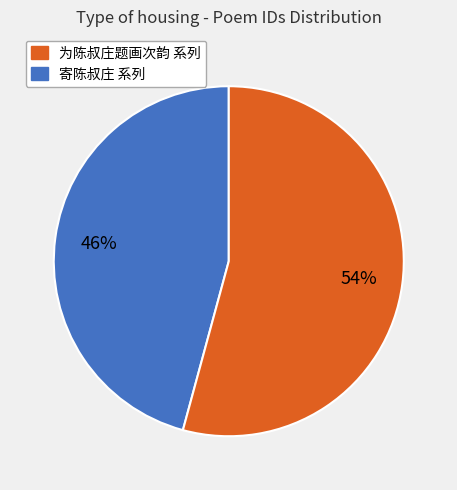

Does any single category account for the majority?

Yes